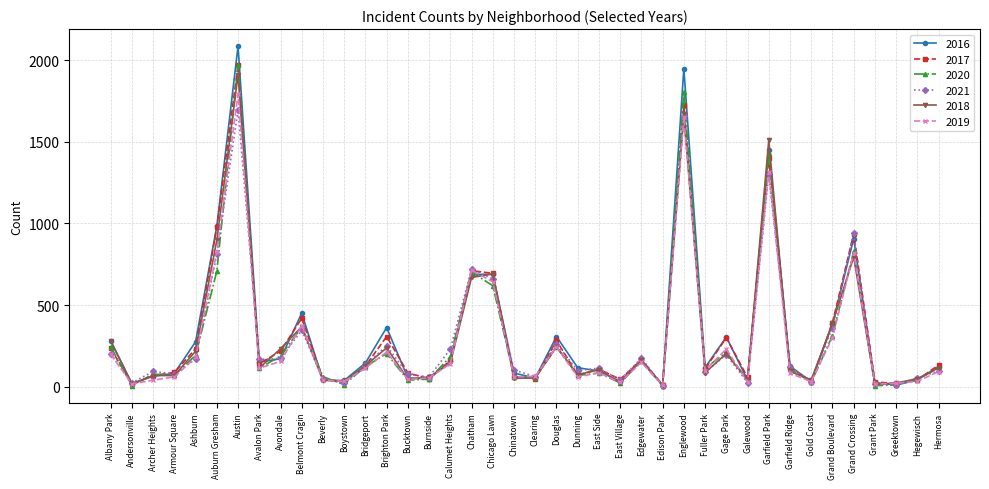

What is the sum of the 2020 values at East Side and Ashburn?

278